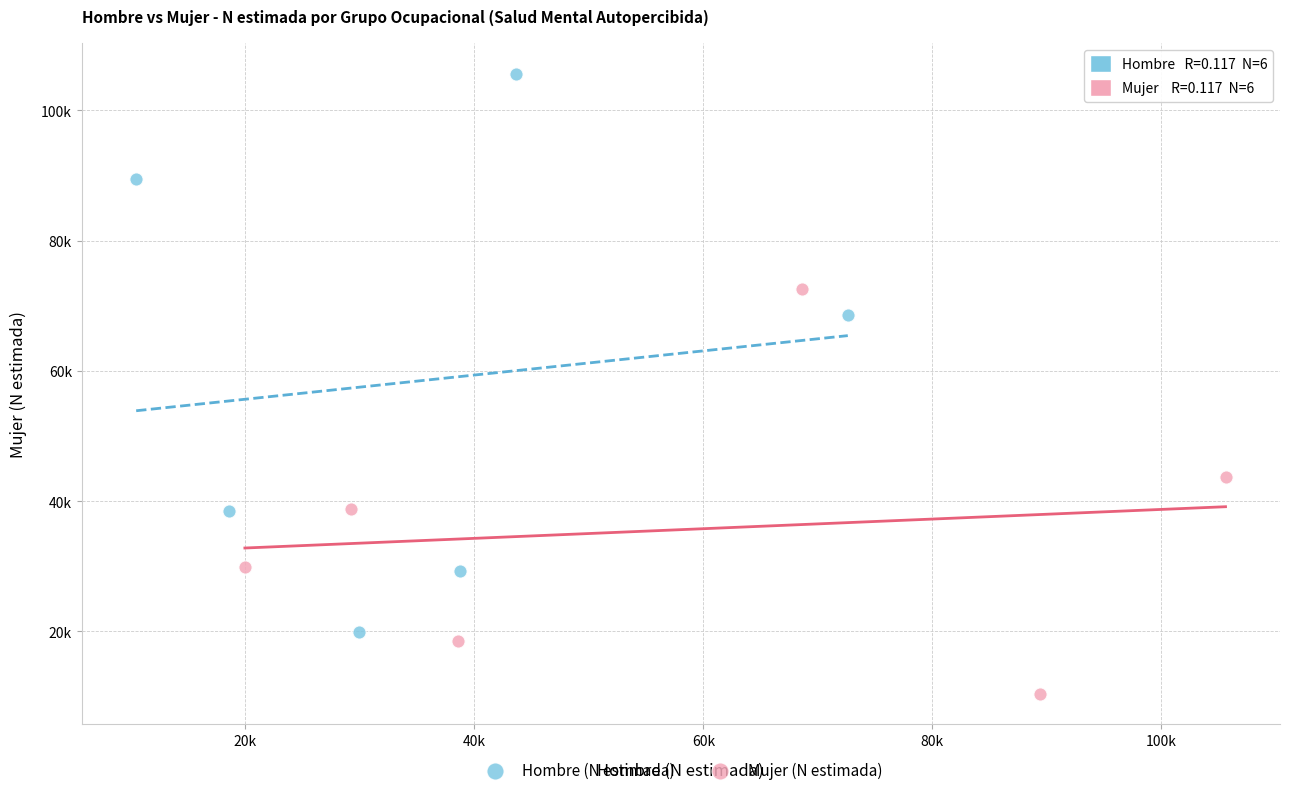

Which series contains the highest Y value?

Hombre (N estimada)